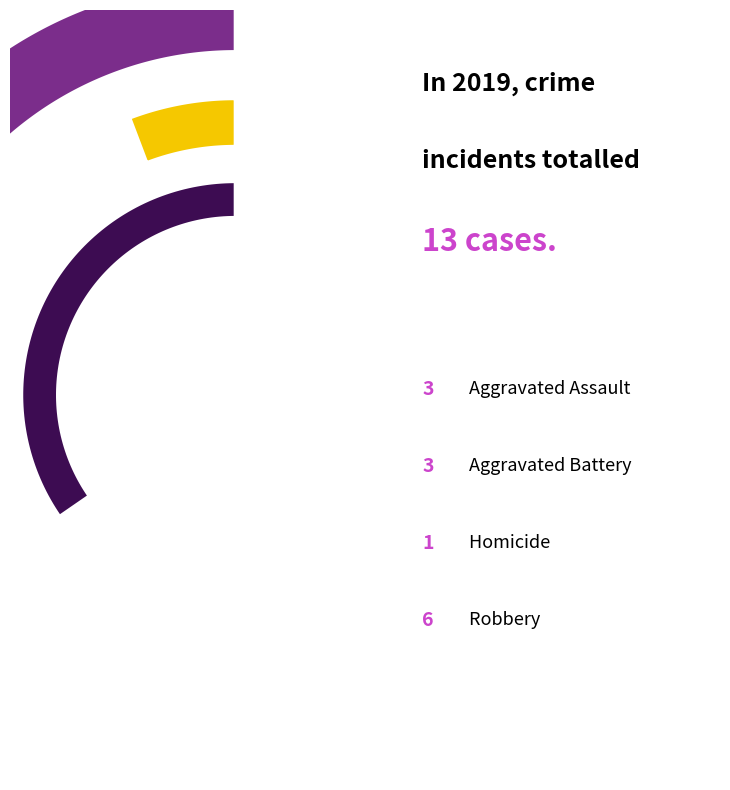

What is the change in value from Homicide to Robbery?

+5